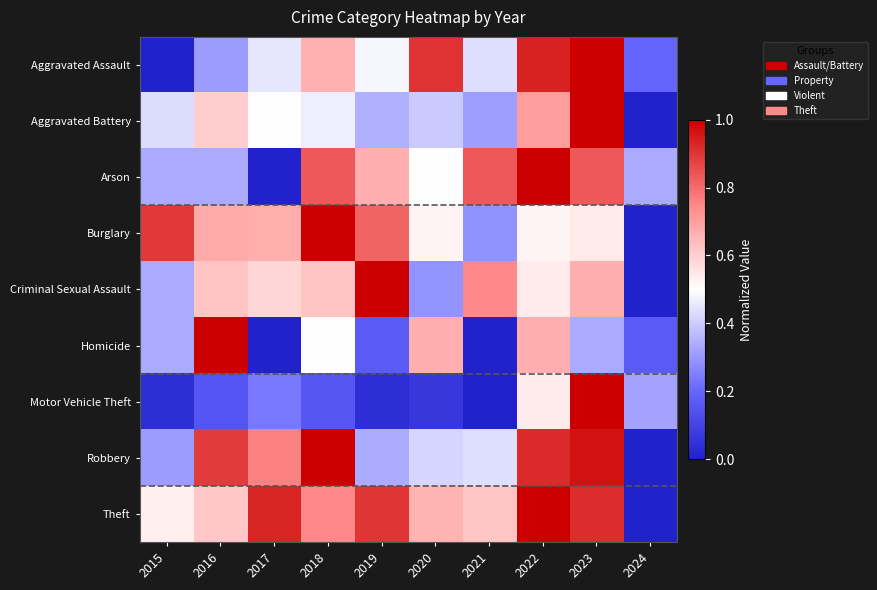

Reading left to right, list all the values displayed in this chart.

Aggravated Assault: 2015=0.0	2016=0.3	2017=0.5	2018=0.7	2019=0.5	2020=0.9	2021=0.4	2022=0.9	2023=1.0	2024=0.2
Aggravated Battery: 2015=0.4	2016=0.6	2017=0.5	2018=0.5	2019=0.3	2020=0.4	2021=0.3	2022=0.7	2023=1.0	2024=0.0
Arson: 2015=0.3	2016=0.3	2017=0.0	2018=0.8	2019=0.7	2020=0.5	2021=0.8	2022=1.0	2023=0.8	2024=0.3
Burglary: 2015=0.9	2016=0.7	2017=0.7	2018=1.0	2019=0.8	2020=0.5	2021=0.3	2022=0.5	2023=0.5	2024=0.0
Criminal Sexual Assault: 2015=0.3	2016=0.6	2017=0.6	2018=0.6	2019=1.0	2020=0.3	2021=0.7	2022=0.5	2023=0.7	2024=0.0
Homicide: 2015=0.3	2016=1.0	2017=0.0	2018=0.5	2019=0.2	2020=0.7	2021=0.0	2022=0.7	2023=0.3	2024=0.2
Motor Vehicle Theft: 2015=0.0	2016=0.2	2017=0.2	2018=0.2	2019=0.0	2020=0.1	2021=0.0	2022=0.5	2023=1.0	2024=0.3
Robbery: 2015=0.3	2016=0.9	2017=0.8	2018=1.0	2019=0.3	2020=0.4	2021=0.4	2022=0.9	2023=1.0	2024=0.0
Theft: 2015=0.5	2016=0.6	2017=0.9	2018=0.7	2019=0.9	2020=0.7	2021=0.6	2022=1.0	2023=0.9	2024=0.0